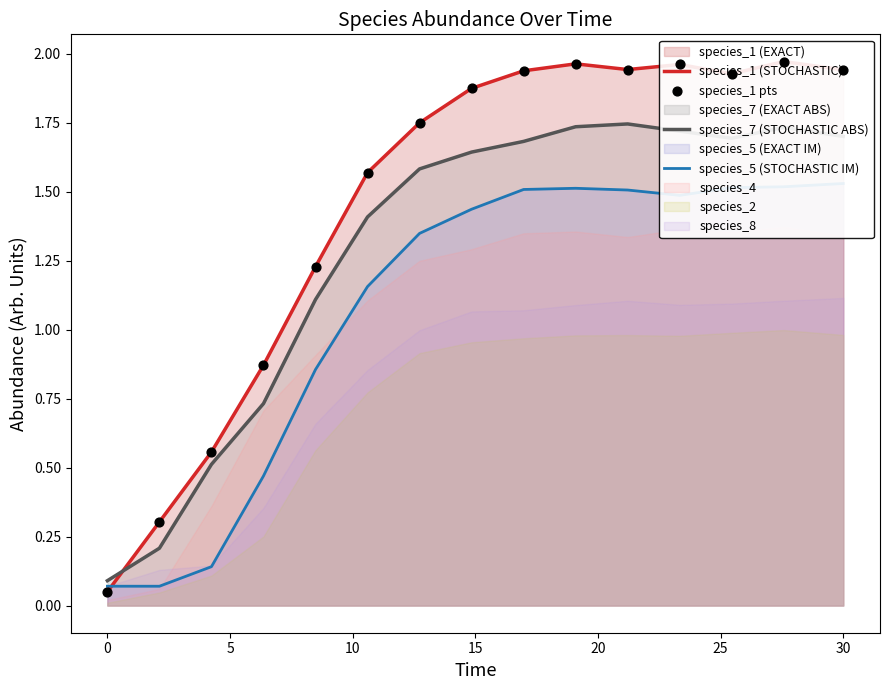

Which series reaches the maximum Y coordinate?

species_1 (STOCHASTIC)